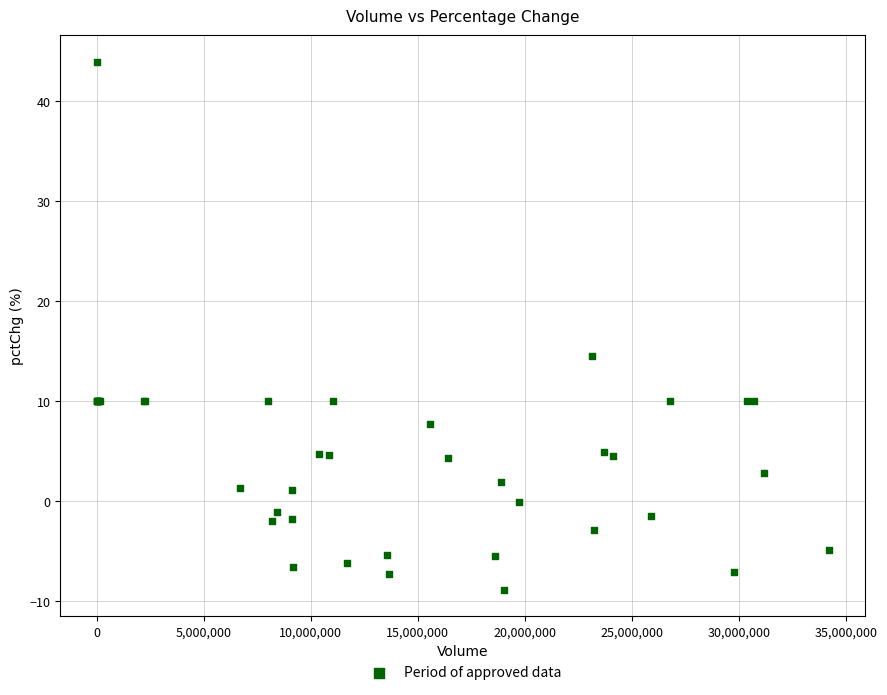

What Y value in the scatter plot is closest to 17?

14.5